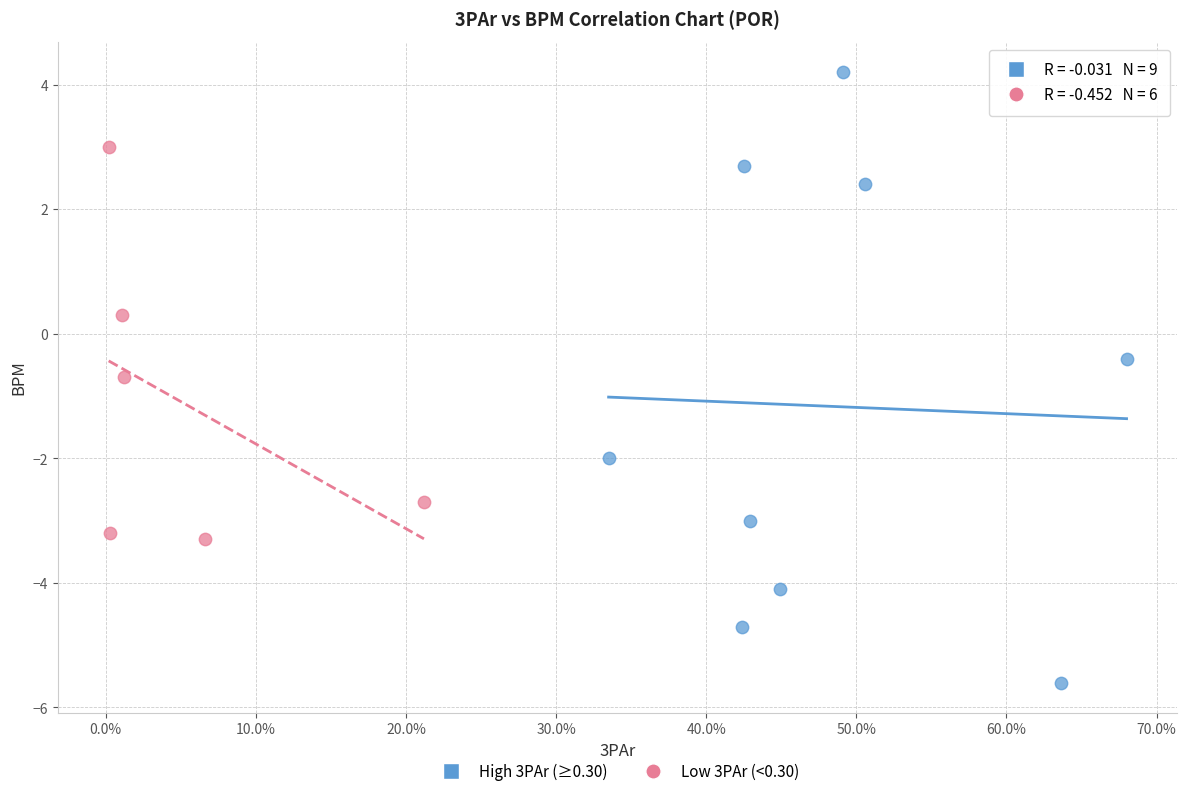

Which series reaches the minimum Y coordinate?

High 3PAr (≥0.30)